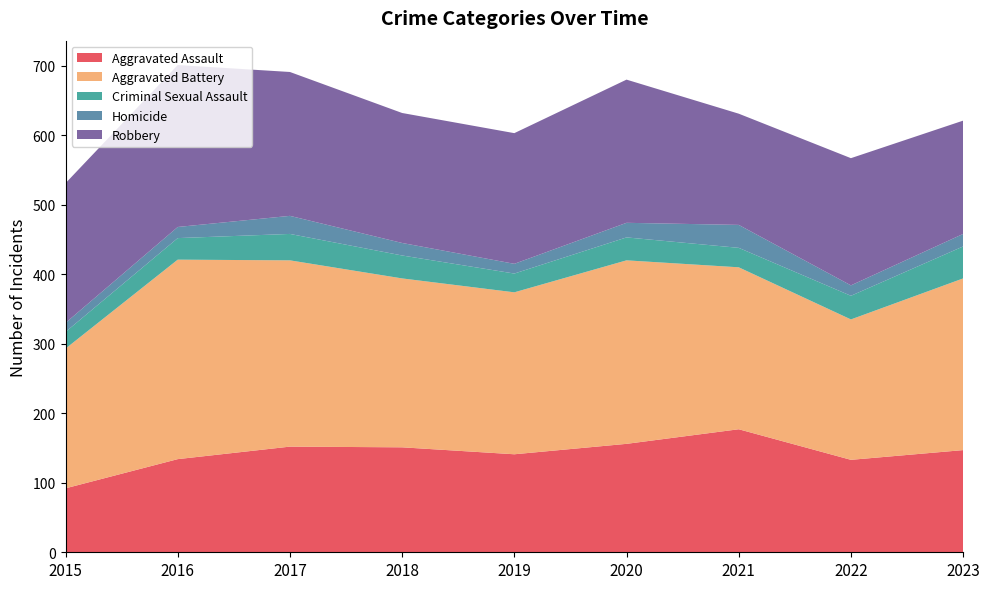

Reading right to left, what are all the values shown in this chart?

Aggravated Assault: 147	133	177	156	141	151	152	134	92
Aggravated Battery: 247	202	233	264	233	243	268	287	201
Criminal Sexual Assault: 46	34	28	33	27	33	38	31	24
Homicide: 18	15	33	21	14	18	26	16	13
Robbery: 163	183	160	206	188	187	207	233	201